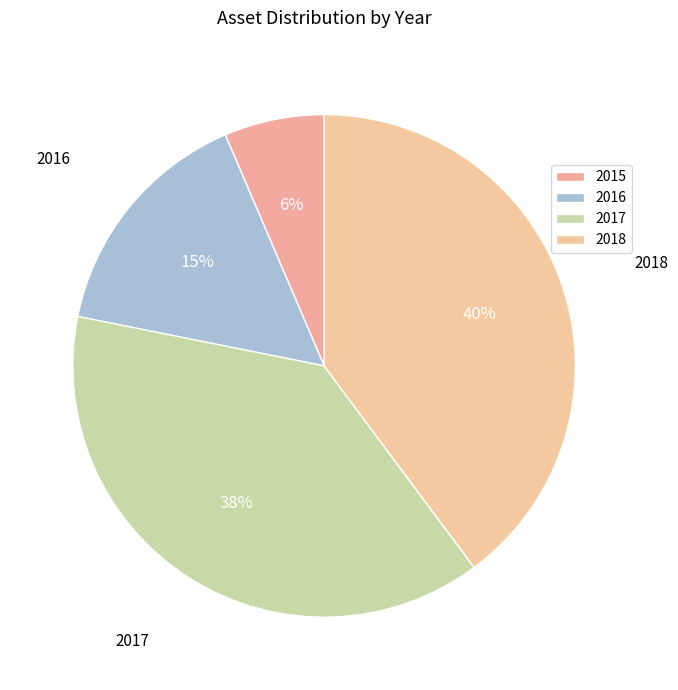

What is the ratio of the value at 2015 to the value at 2016?

0.4